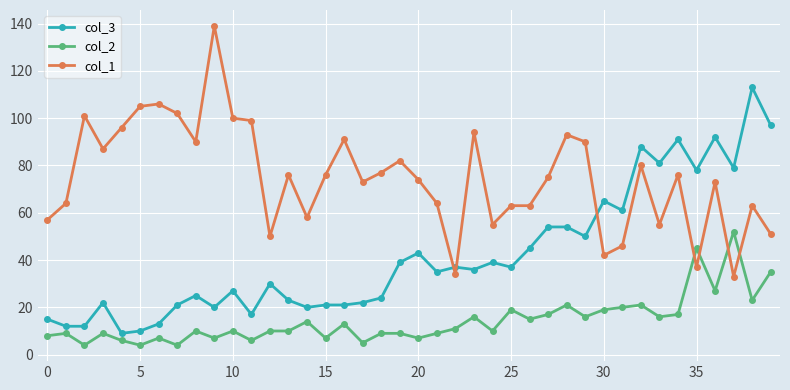

What is the maximum value shown in the chart?

139